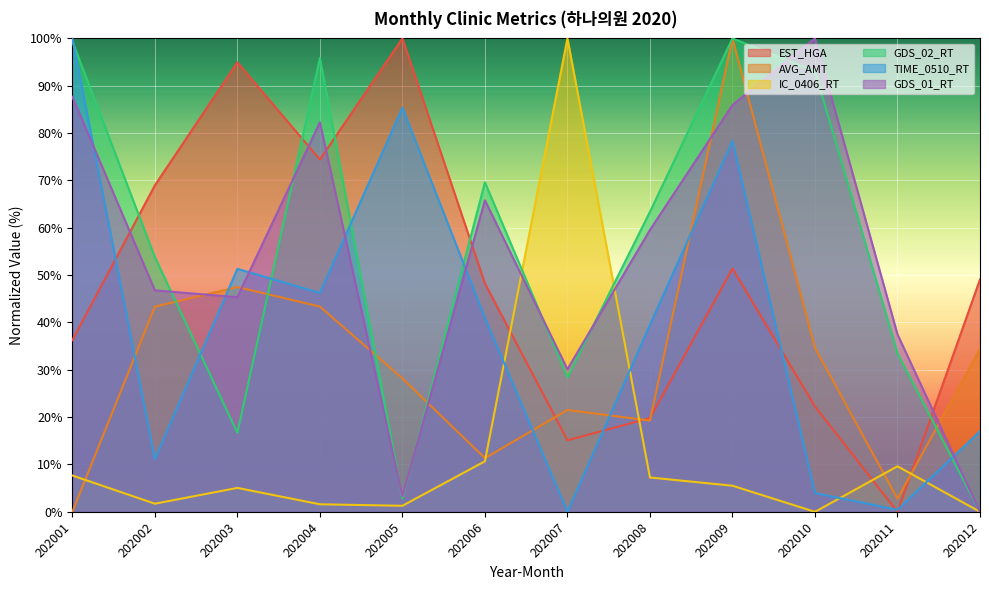

Where is IC_0406_RT nearest to the value 50?

202006